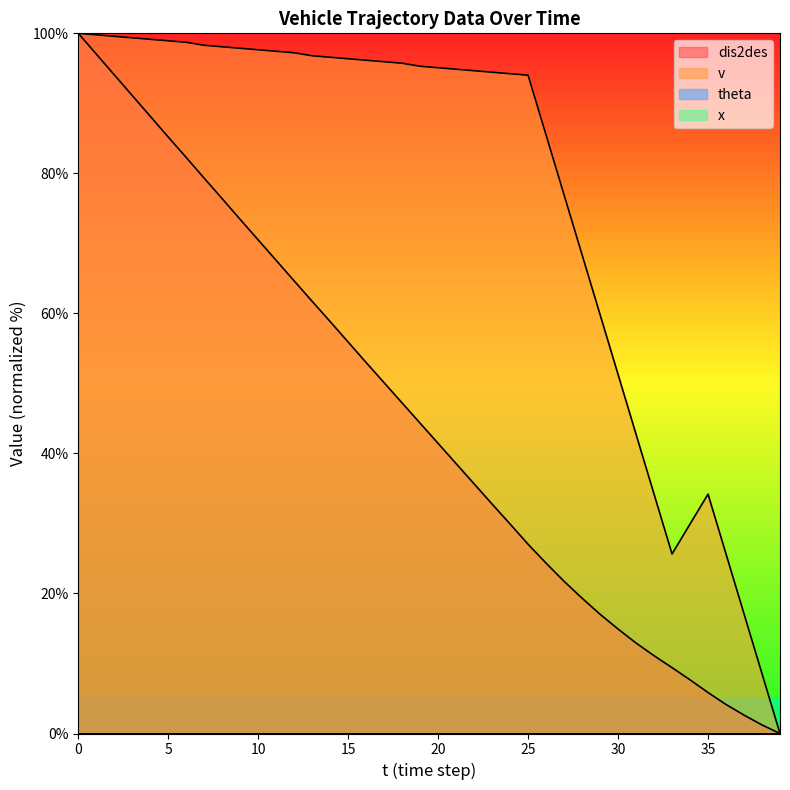

The v series shows 44.8 at 36. True or false?

False